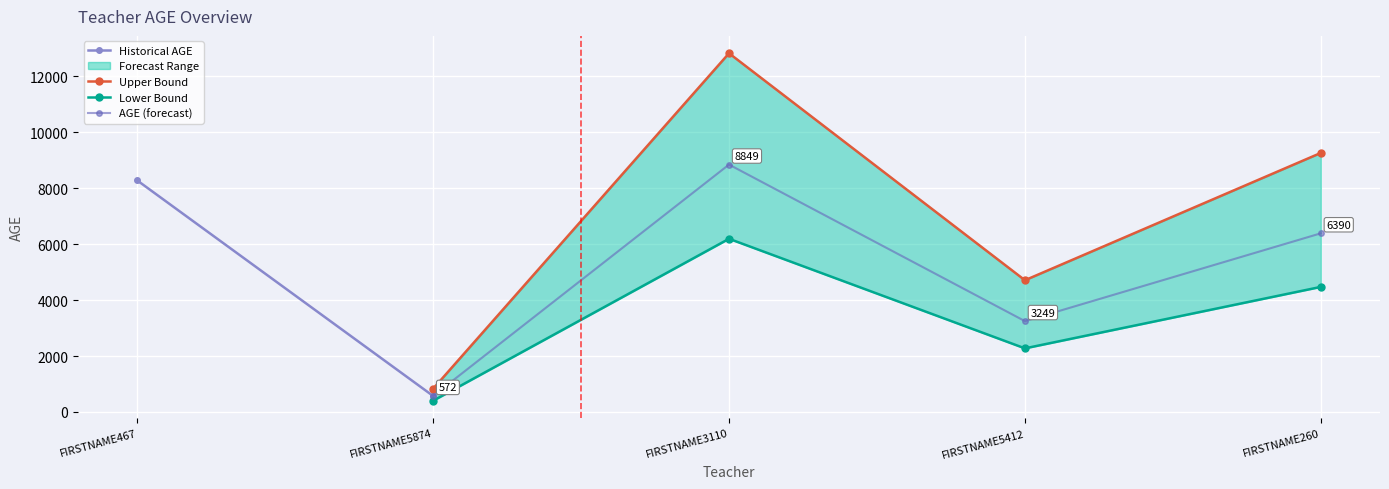

Reading left to right, transcribe all the data shown in this chart.

FIRSTNAME467=8282	FIRSTNAME5874=572	FIRSTNAME3110=8849	FIRSTNAME5412=3249	FIRSTNAME260=6390